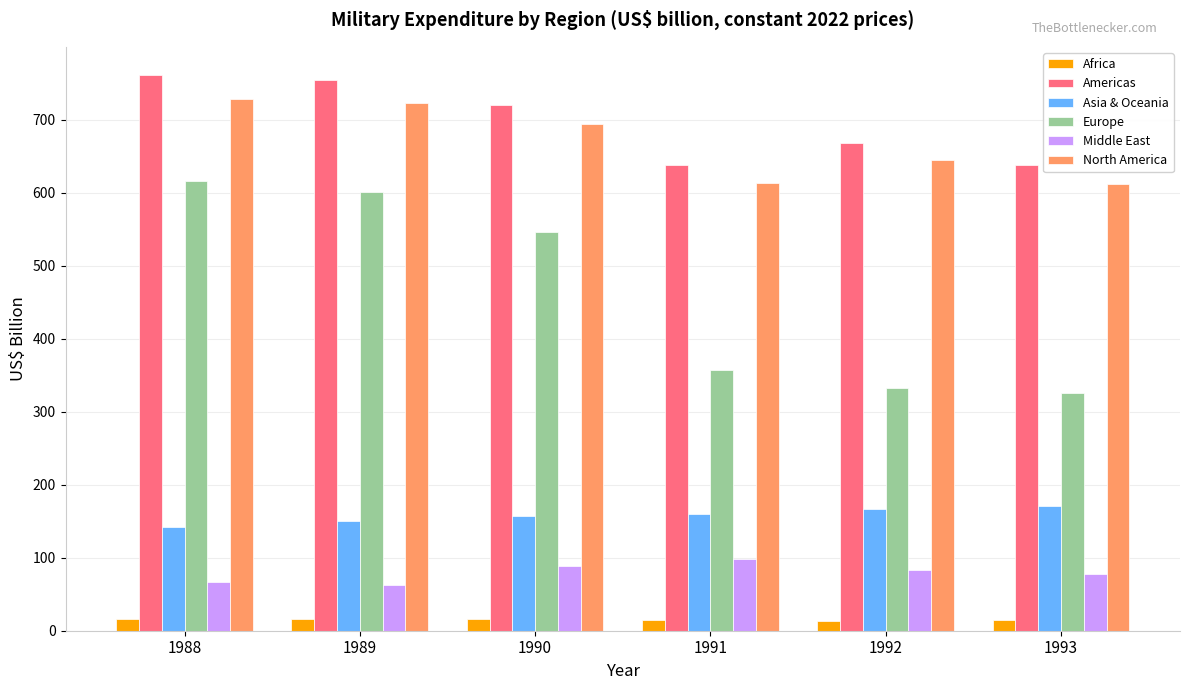

Is it true that North America equals 645.2 at 1992?

True